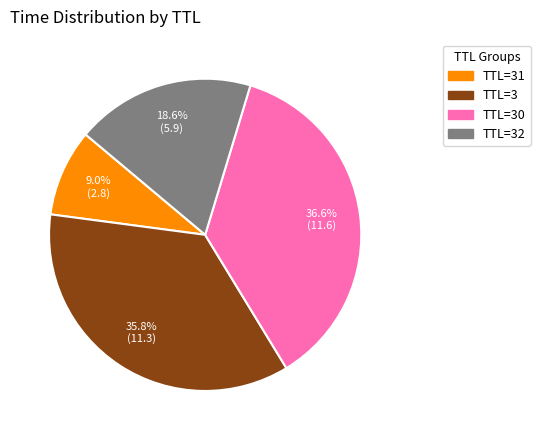

How many slices are in this pie chart?

4